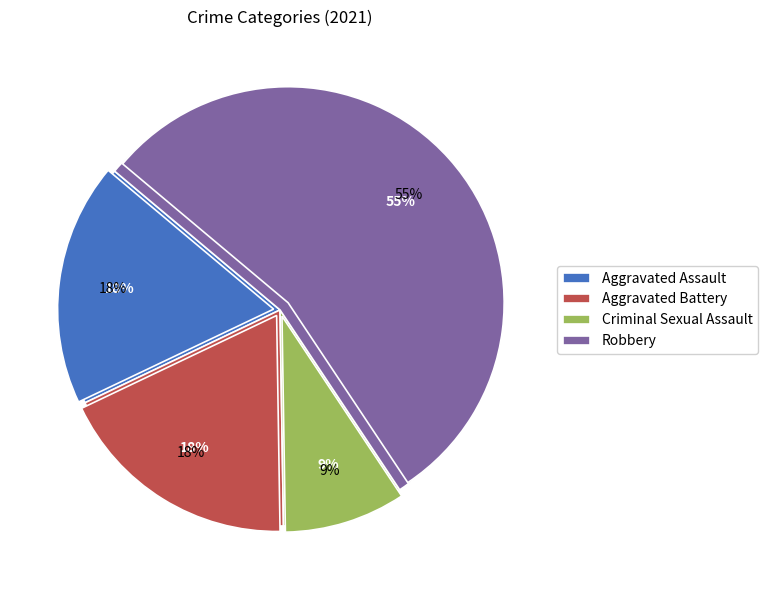

Is the sum of Robbery and Aggravated Assault greater than half?

Yes